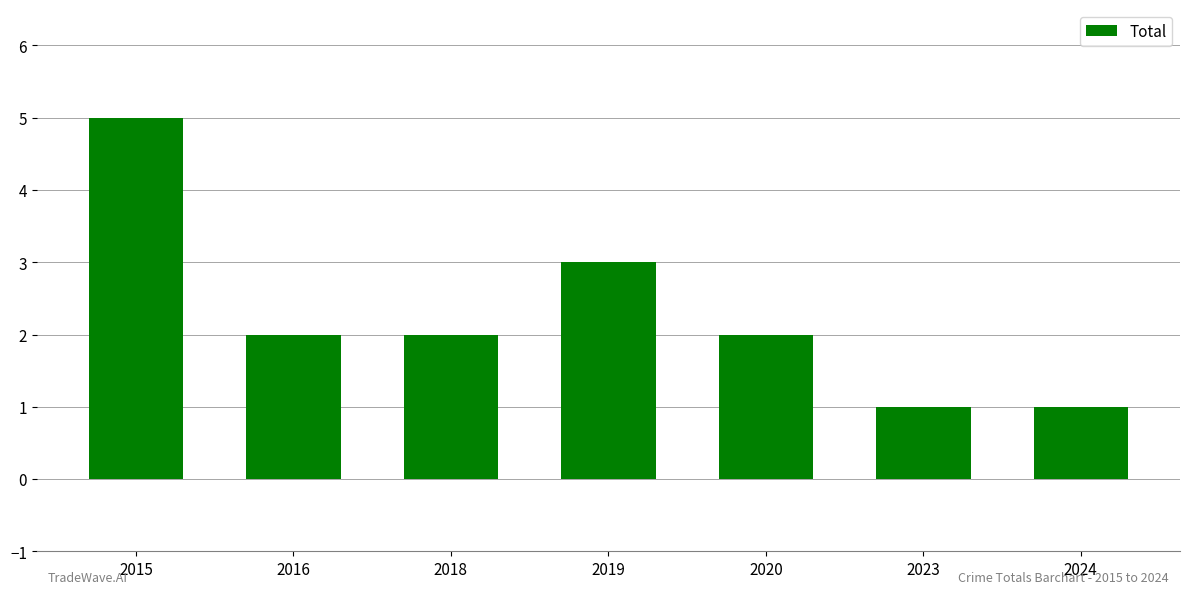

What is the maximum value shown in the chart?

5